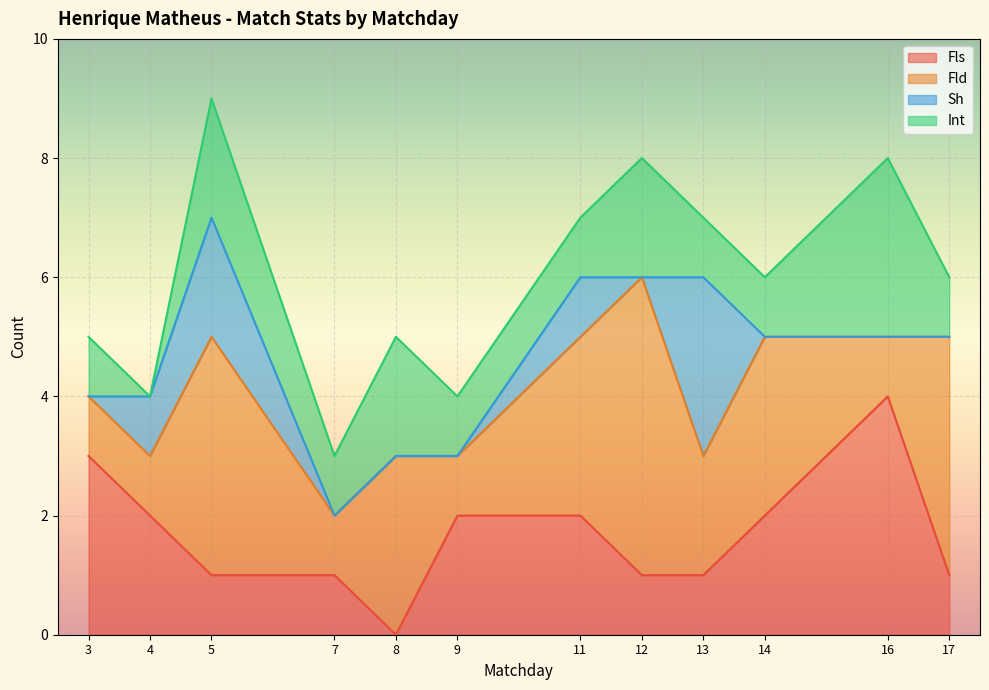

What is the greatest value displayed?

5